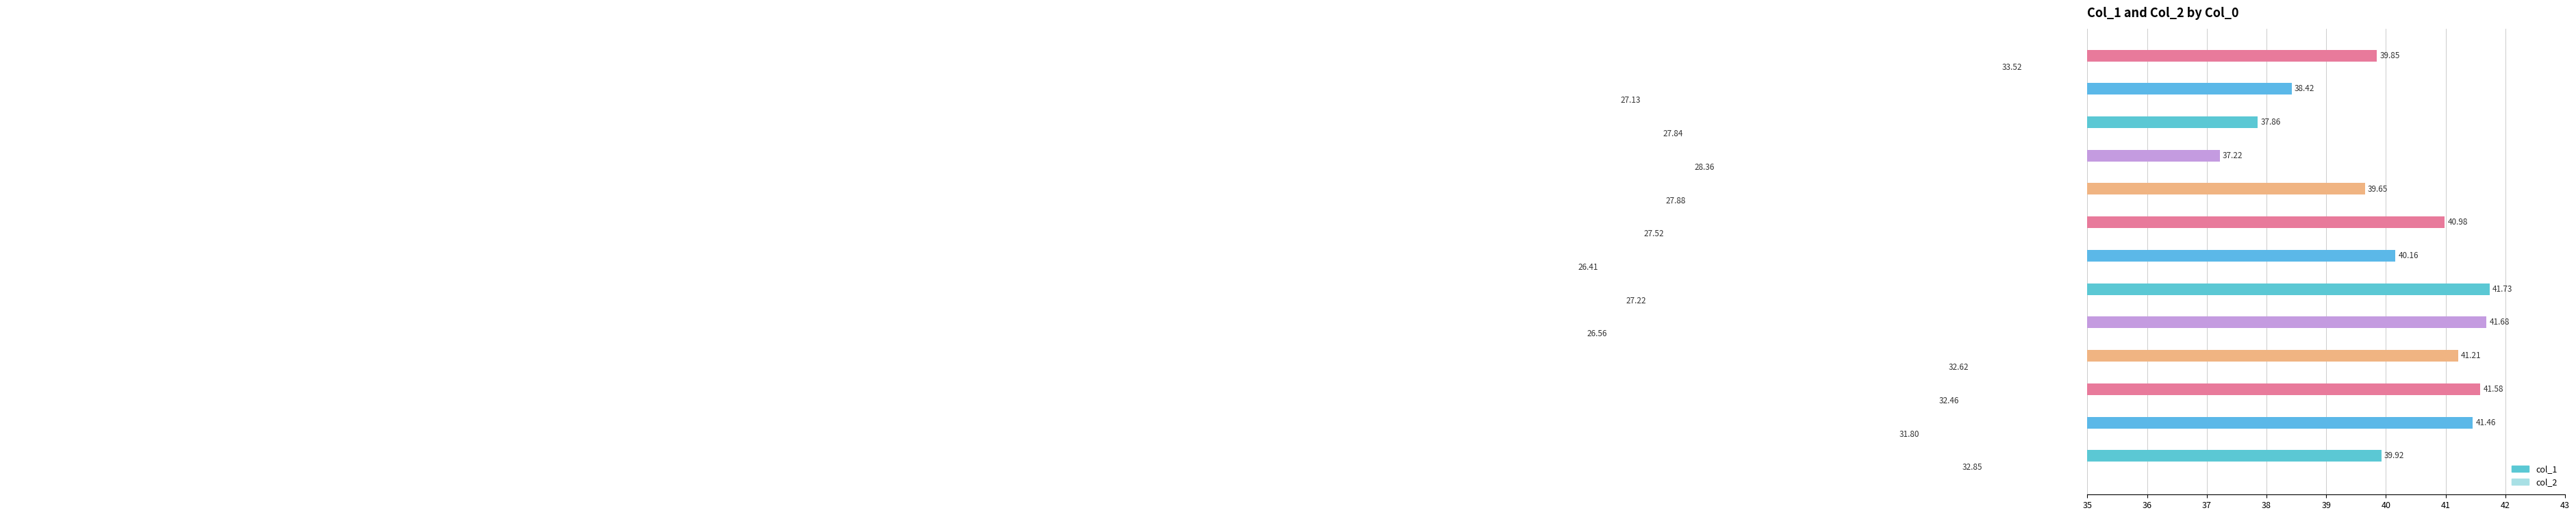

How many values in the col_2 series exceed 27?

11